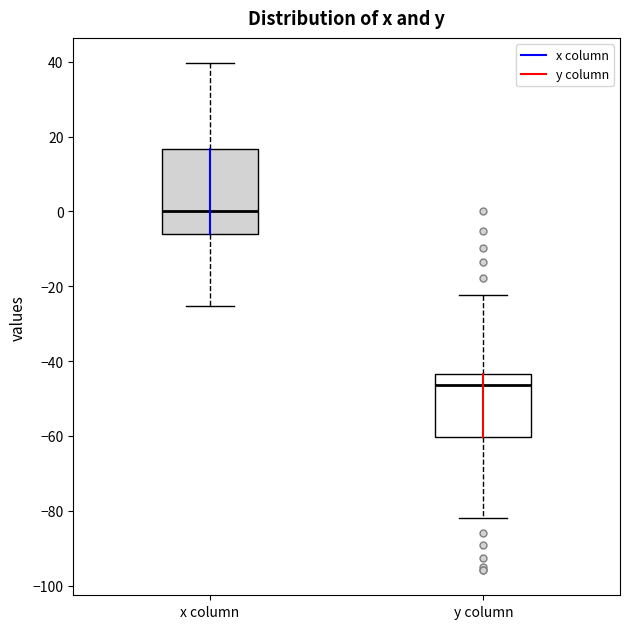

Which box is the tallest, from its lower edge to its upper edge?

x column